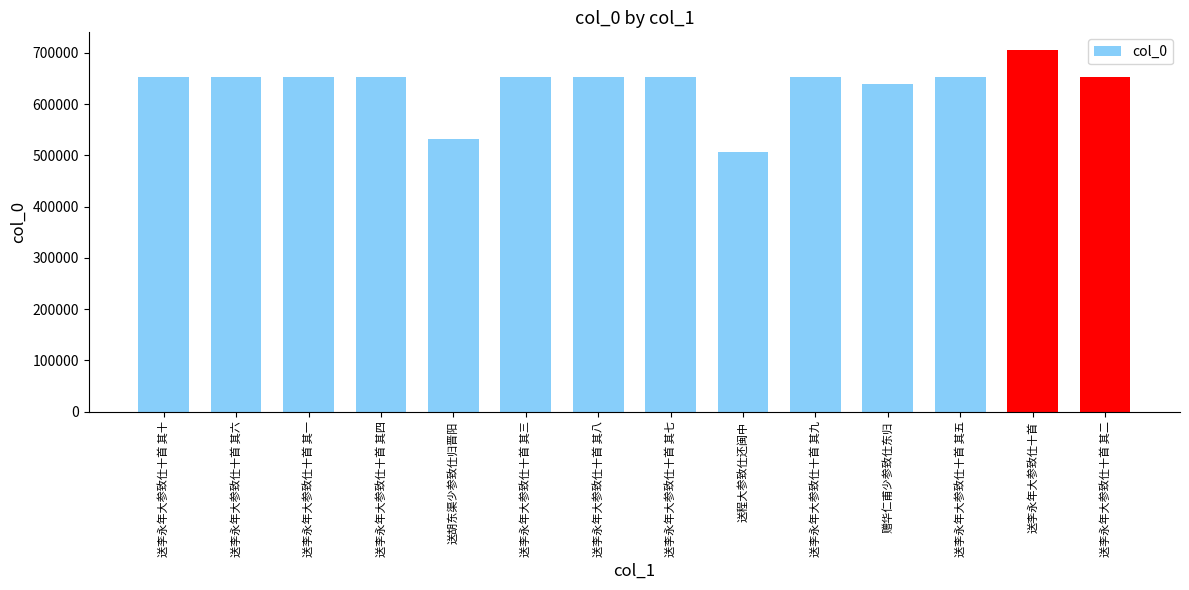

Are the bars horizontal?

No